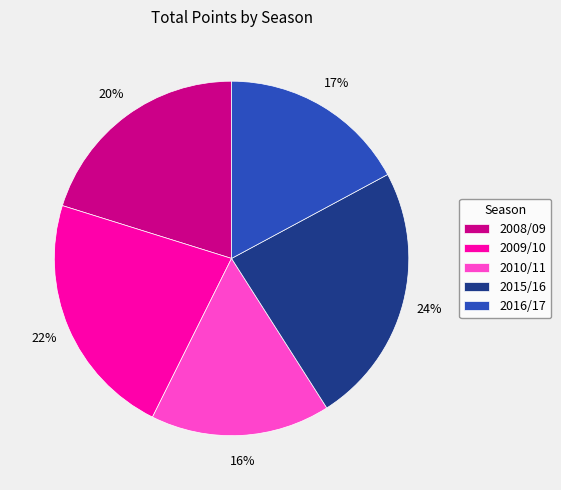

How many segments does this pie chart have?

5